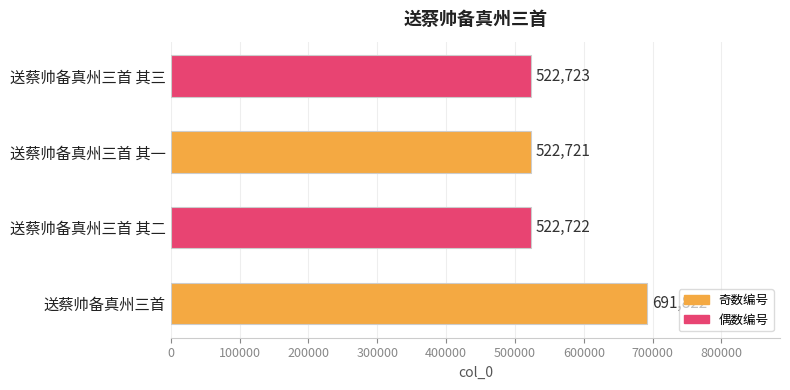

What is the smallest value displayed?

522721